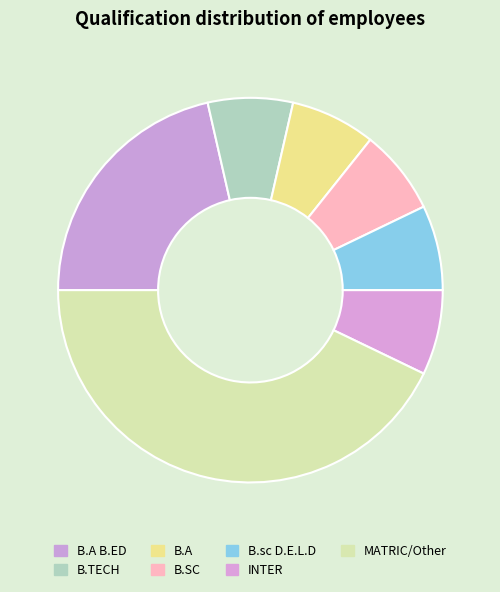

The B.A B.ED slice represents 7% of the pie. True or false?

False